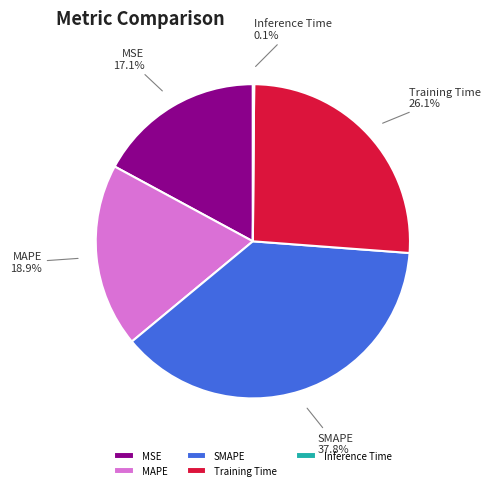

To the nearest percent, what is the difference between the MAPE and SMAPE slice percentages?

19%